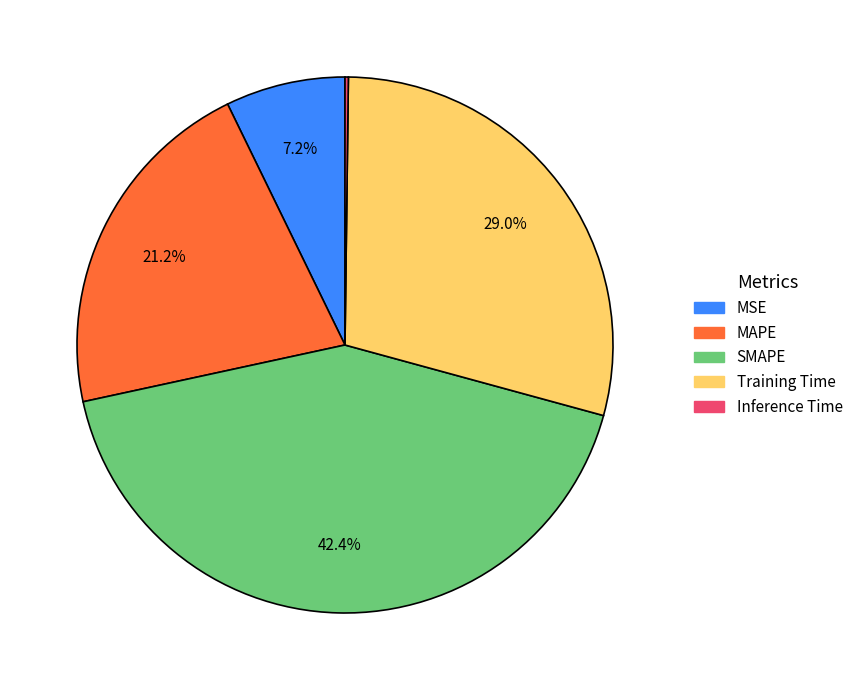

To the nearest percent, what is the difference between the largest and smallest slice percentages?

42%